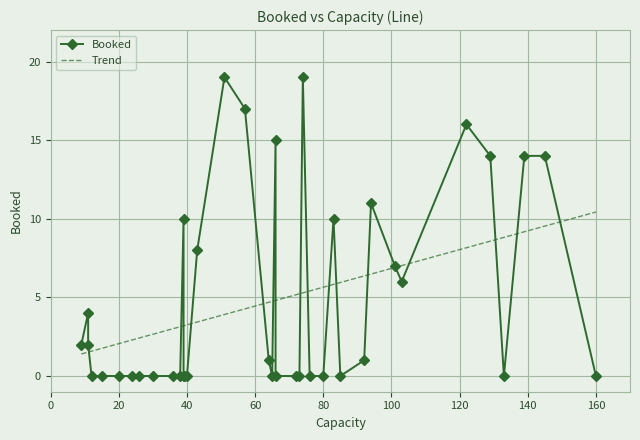

What is the sum of all values?

190